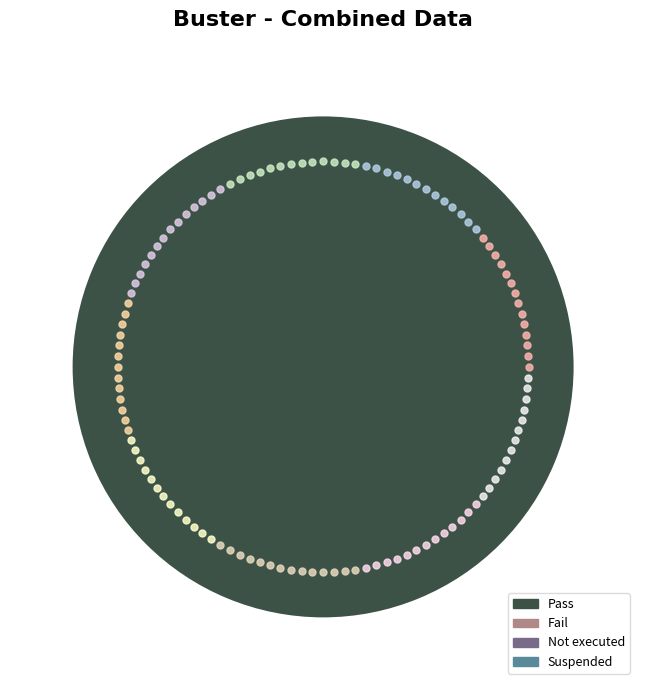

Is there a majority slice in this chart?

Yes